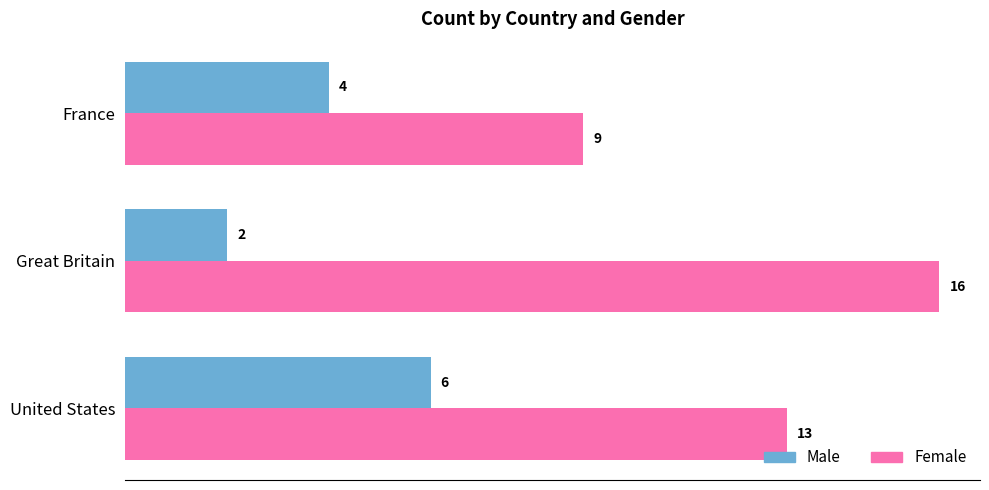

Is it true that Female equals 4 at Great Britain?

False